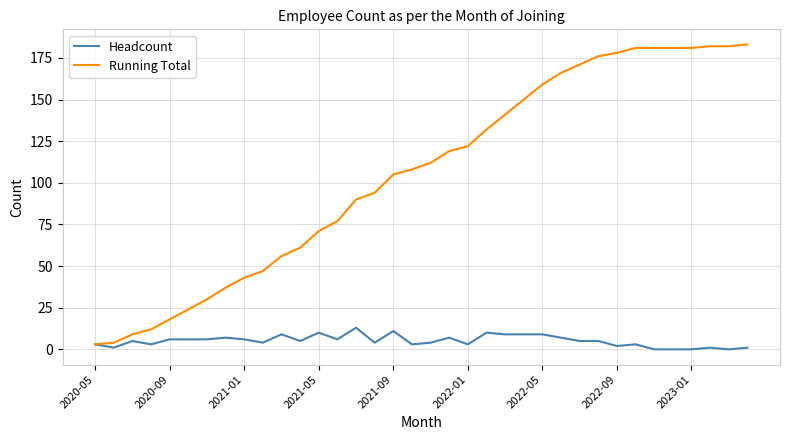

What is the sum of all Headcount values?

183